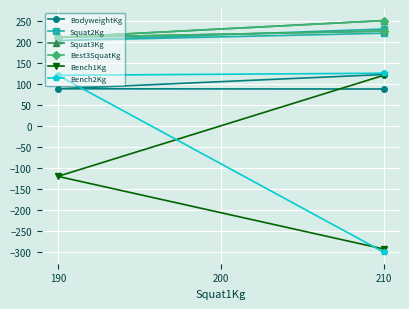

How many lines are shown in the chart?

6